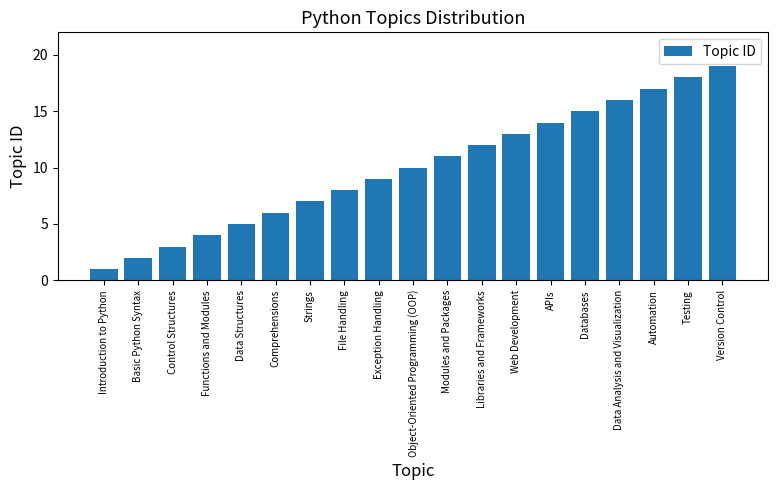

Read the value at File Handling, to the nearest 10.

10